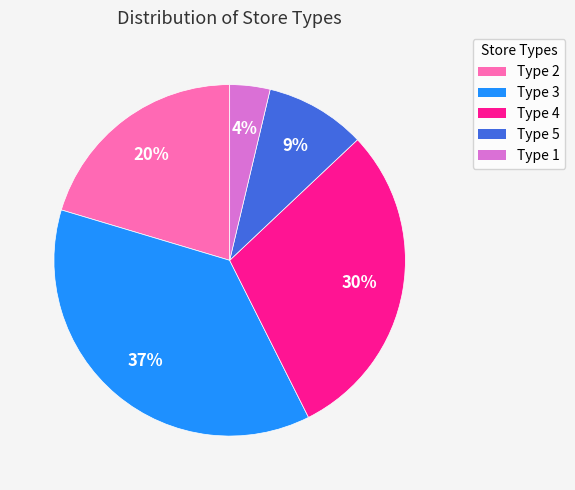

Which has a higher value, Type 4 or Type 2?

Type 4